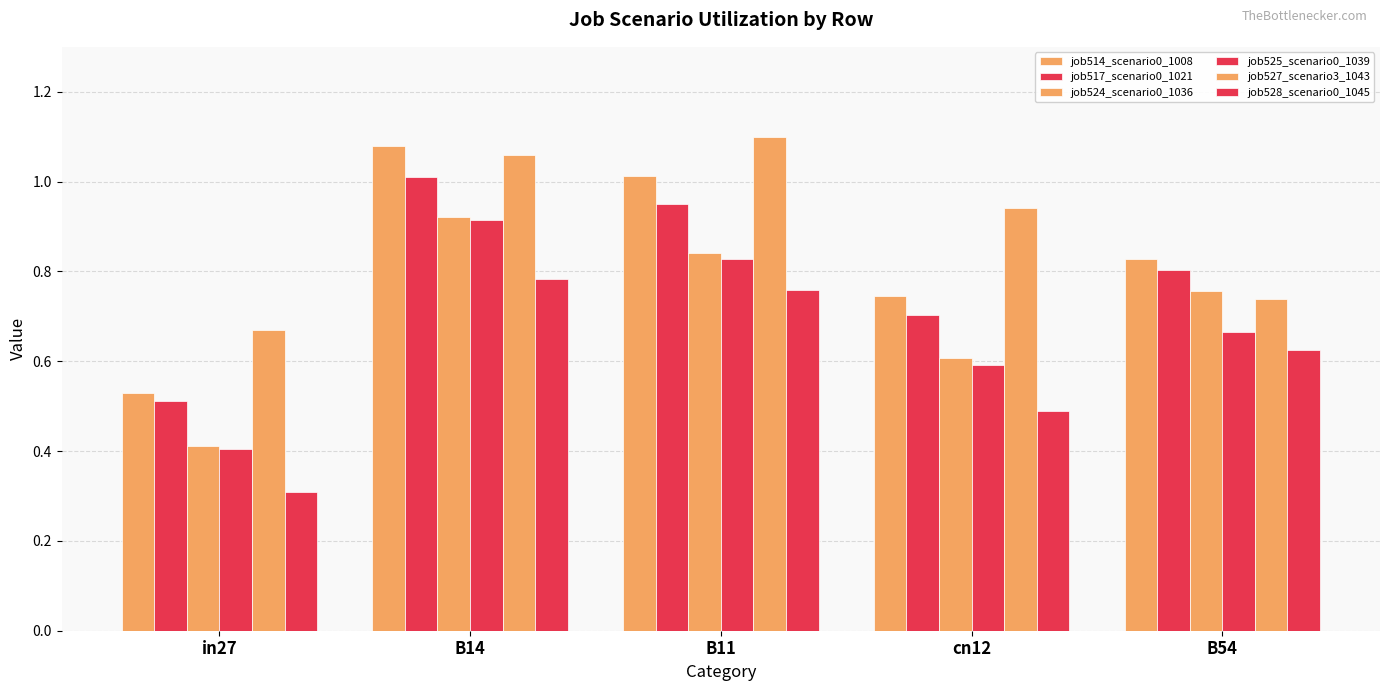

Reading right to left, extract all data points from this chart.

job514_scenario0_1008: B54=0.8	cn12=0.7	B11=1.0	B14=1.1	in27=0.5
job517_scenario0_1021: B54=0.8	cn12=0.7	B11=0.9	B14=1.0	in27=0.5
job524_scenario0_1036: B54=0.8	cn12=0.6	B11=0.8	B14=0.9	in27=0.4
job525_scenario0_1039: B54=0.7	cn12=0.6	B11=0.8	B14=0.9	in27=0.4
job527_scenario3_1043: B54=0.7	cn12=0.9	B11=1.1	B14=1.1	in27=0.7
job528_scenario0_1045: B54=0.6	cn12=0.5	B11=0.8	B14=0.8	in27=0.3